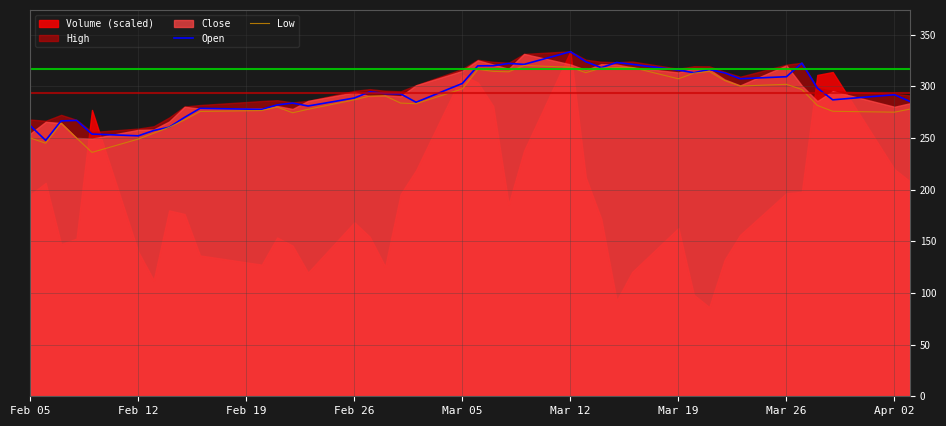

The value of Open at Feb 05 is 420.8. True or false?

False